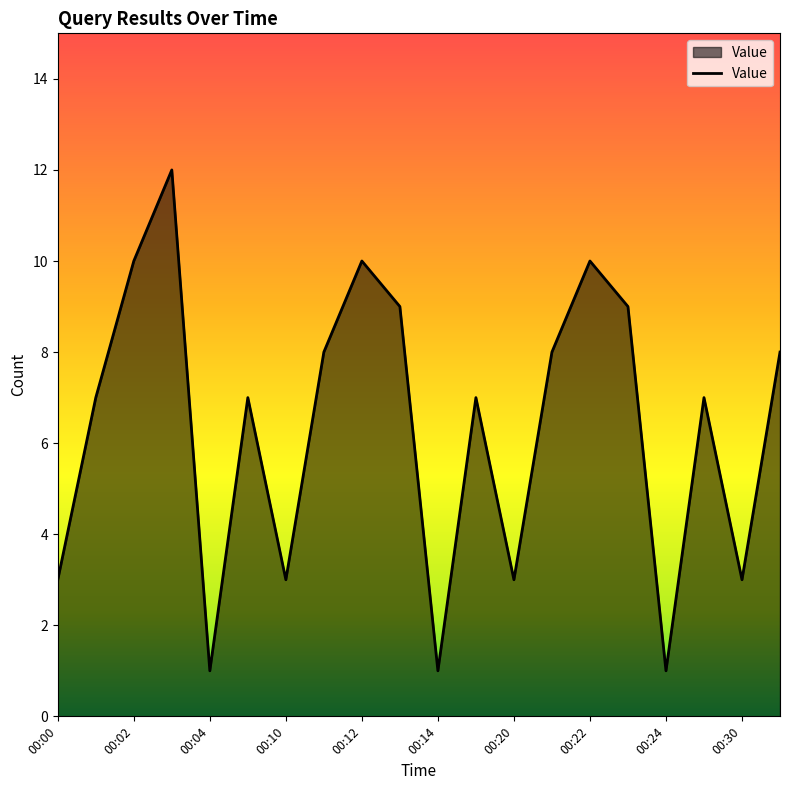

What is the maximum value shown in the chart?

12